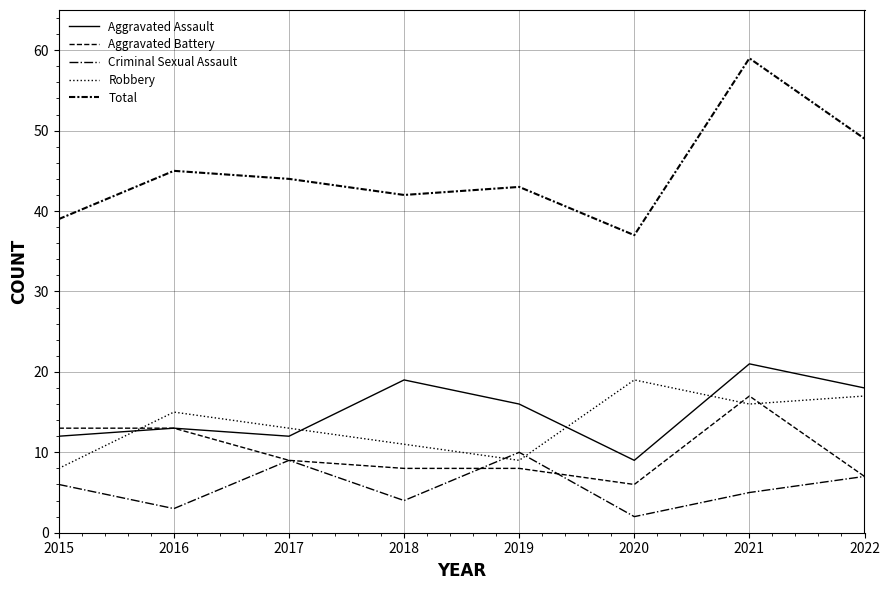

Does the chart display data point markers on the line(s)?

No